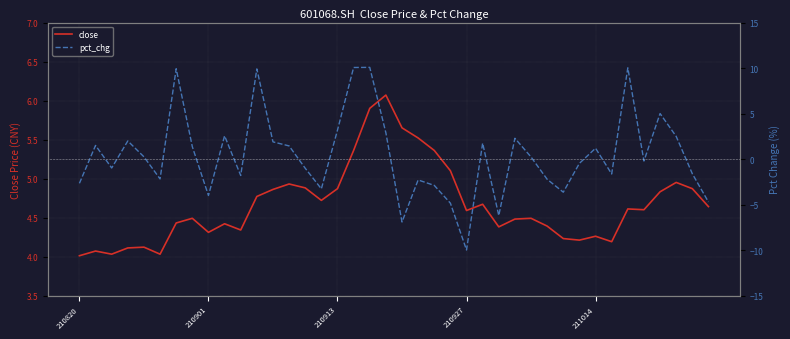

How many distinct data groups are displayed?

2